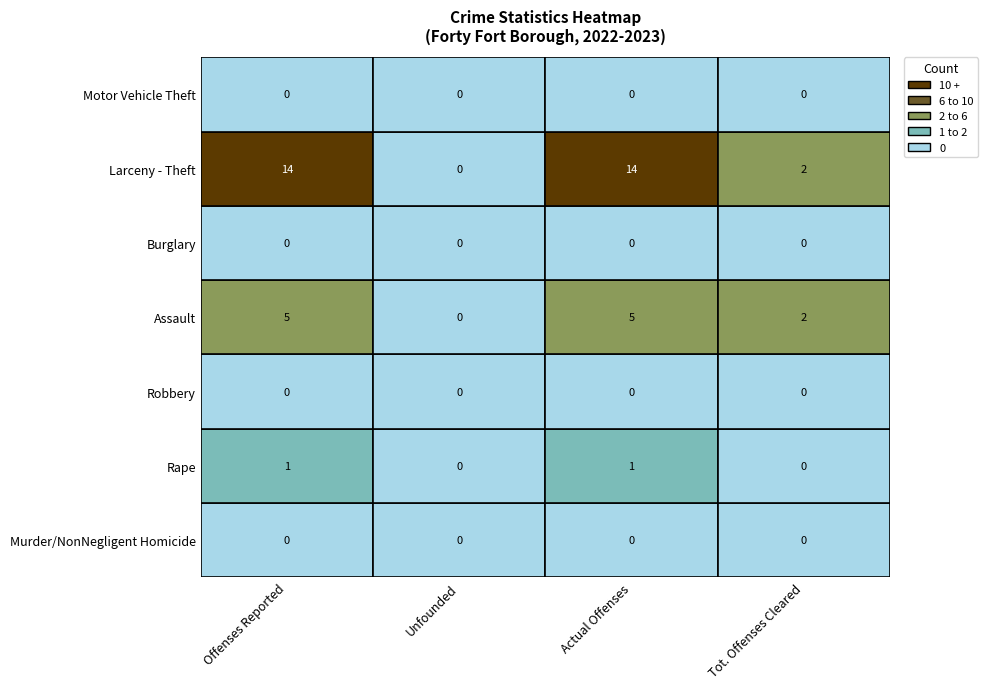

The value of Assault at Tot. Offenses Cleared is 2. True or false?

True